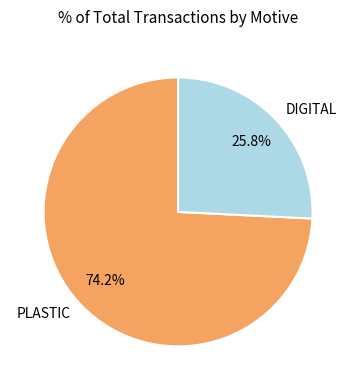

To the nearest percent, what percentage of the pie is DIGITAL?

26%